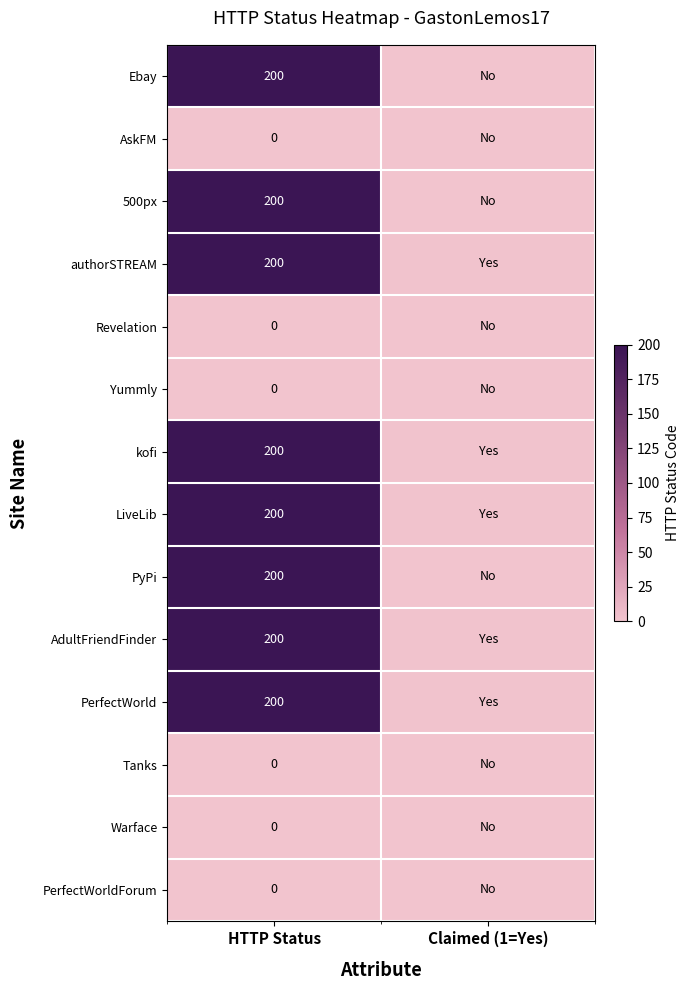

What is the difference between the highest and lowest values at HTTP Status?

200